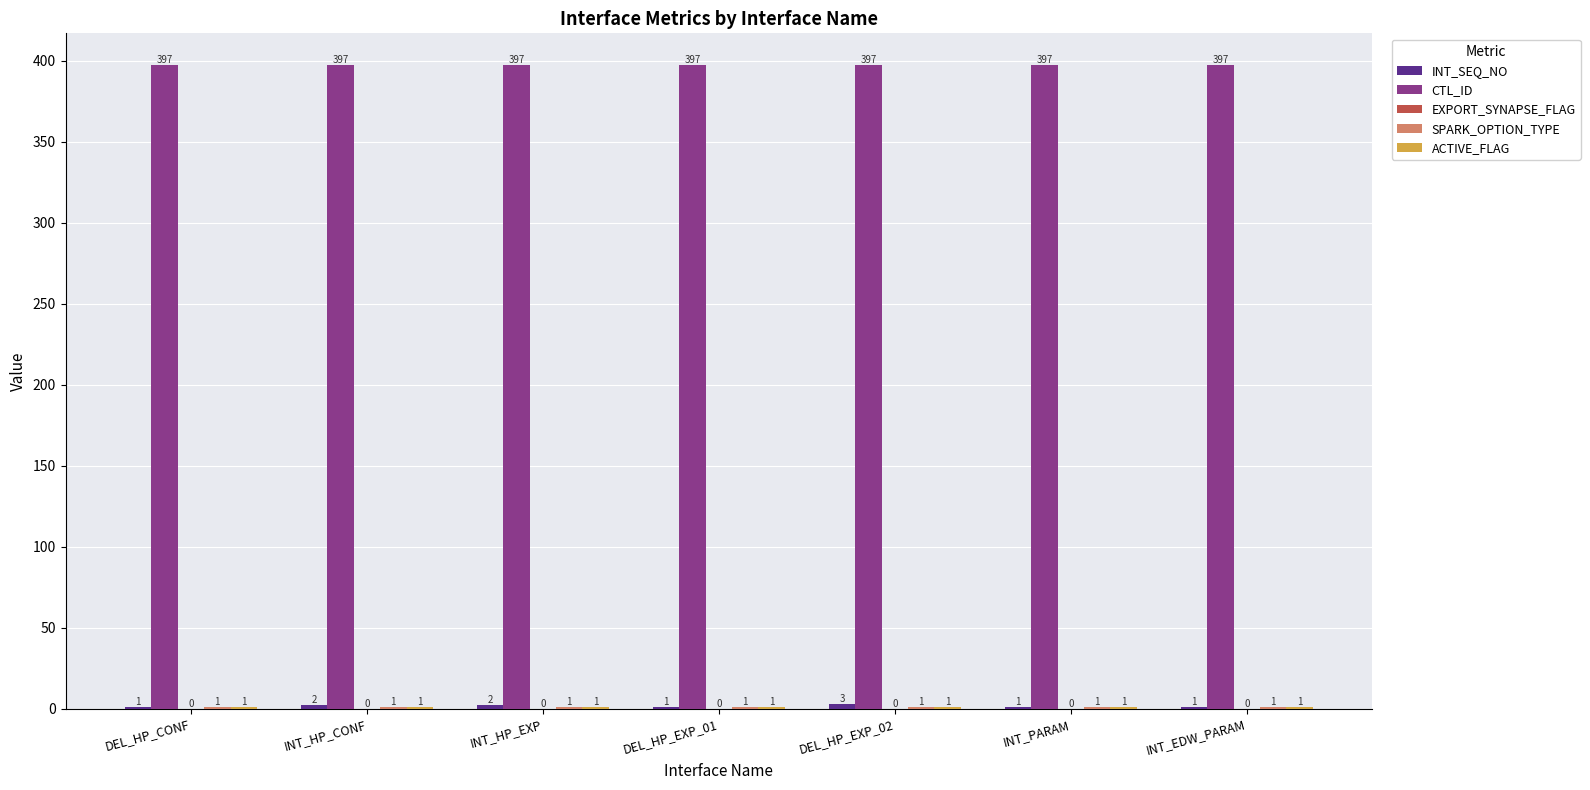

Count the number of data series in this chart.

4